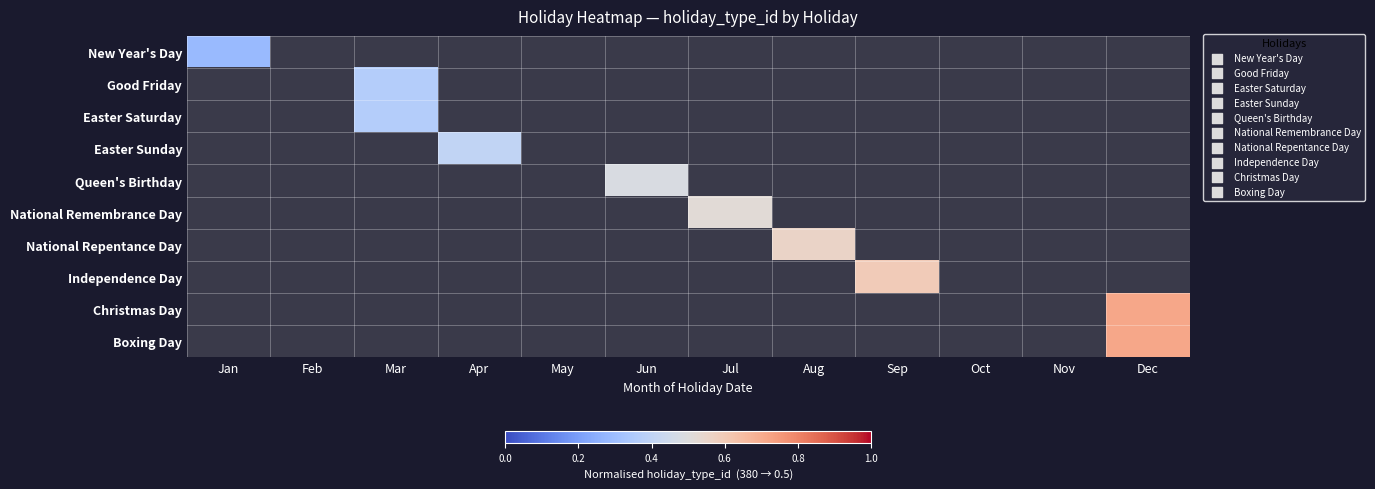

At how many categories does at least one series exceed 0?

8